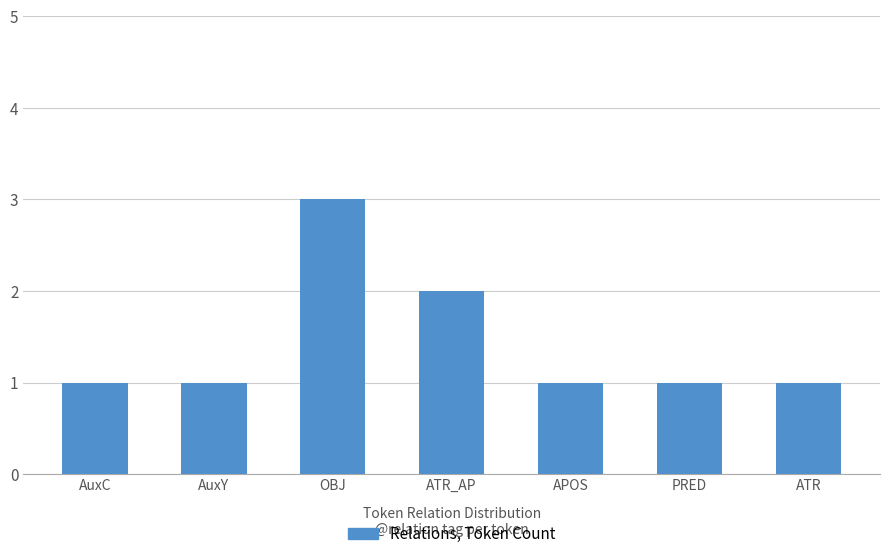

Count the number of data series in this chart.

1